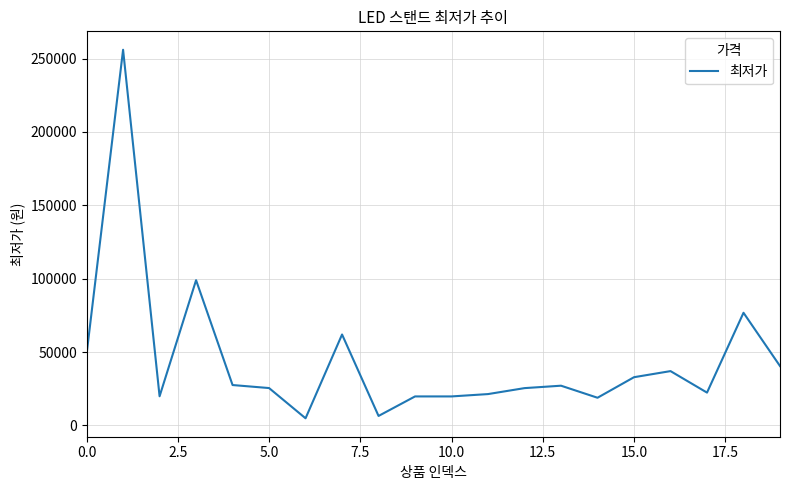

What is the maximum value shown in the chart?

256000